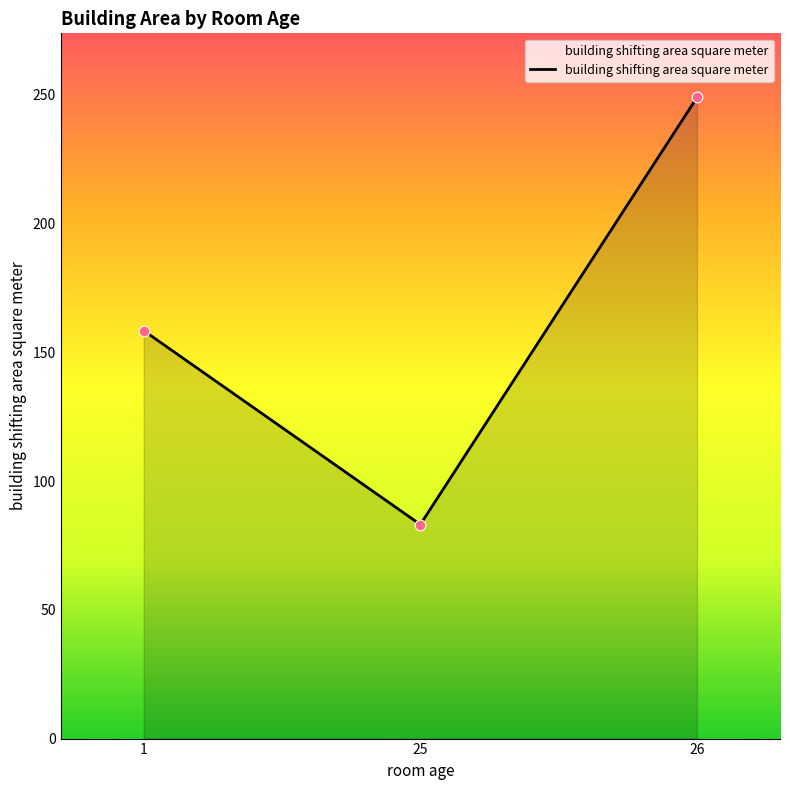

What is the change in value from 25 to 26?

+165.8